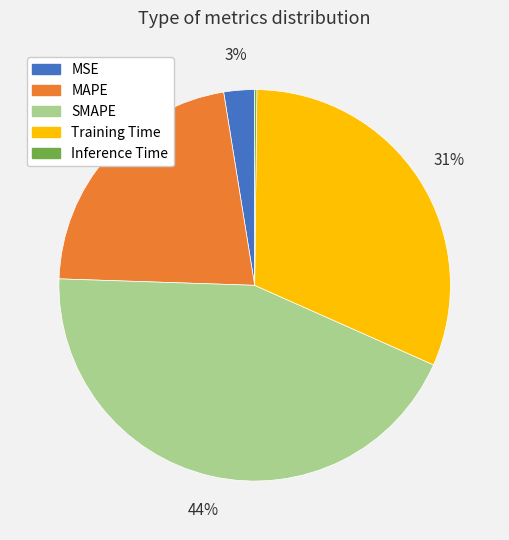

To the nearest percent, what is the average slice percentage?

20%